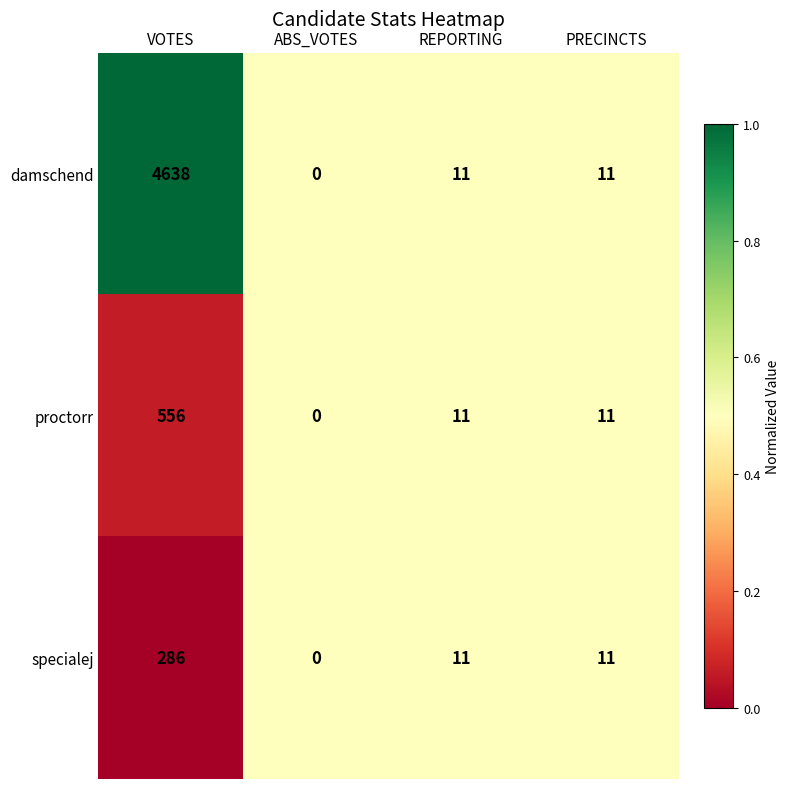

What is the difference between the highest and lowest values at VOTES?

4352